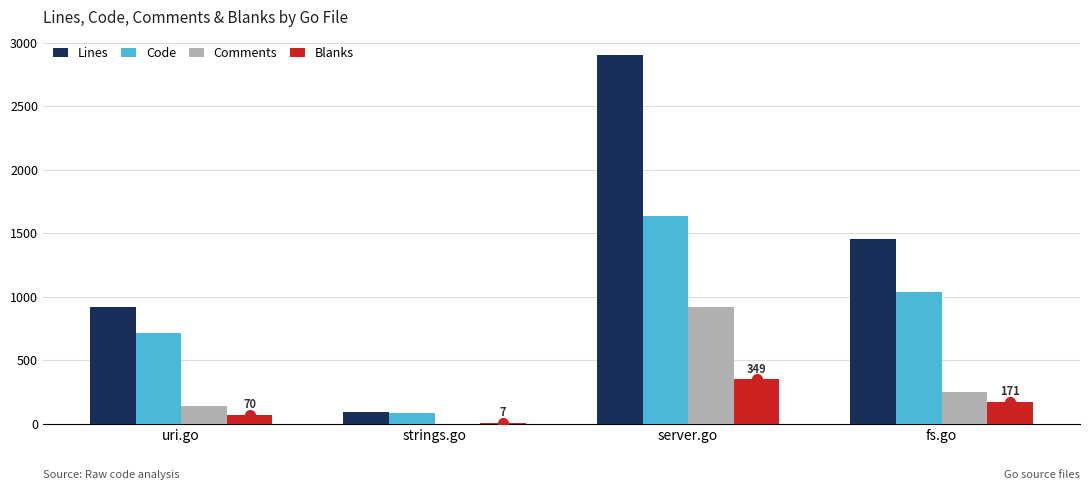

Is the value of Blanks at server.go greater than the value of Comments at fs.go?

Yes